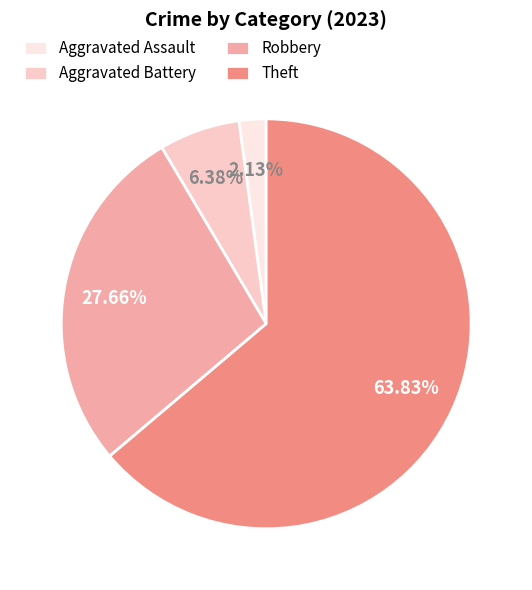

To the nearest percent, what is the difference between the largest and smallest slice percentages?

62%